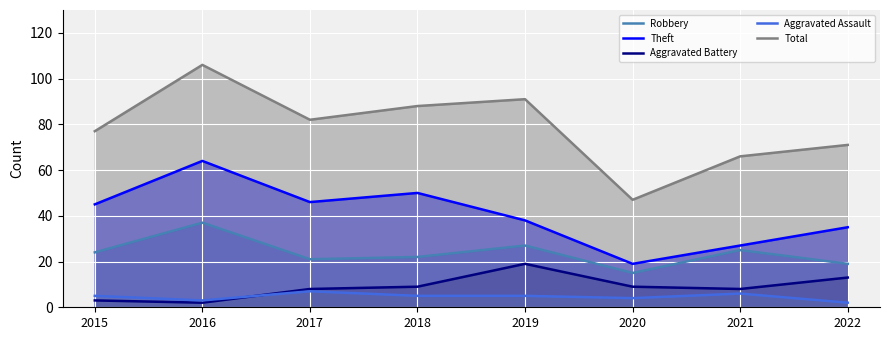

The Theft series shows 27 at 2021. True or false?

True